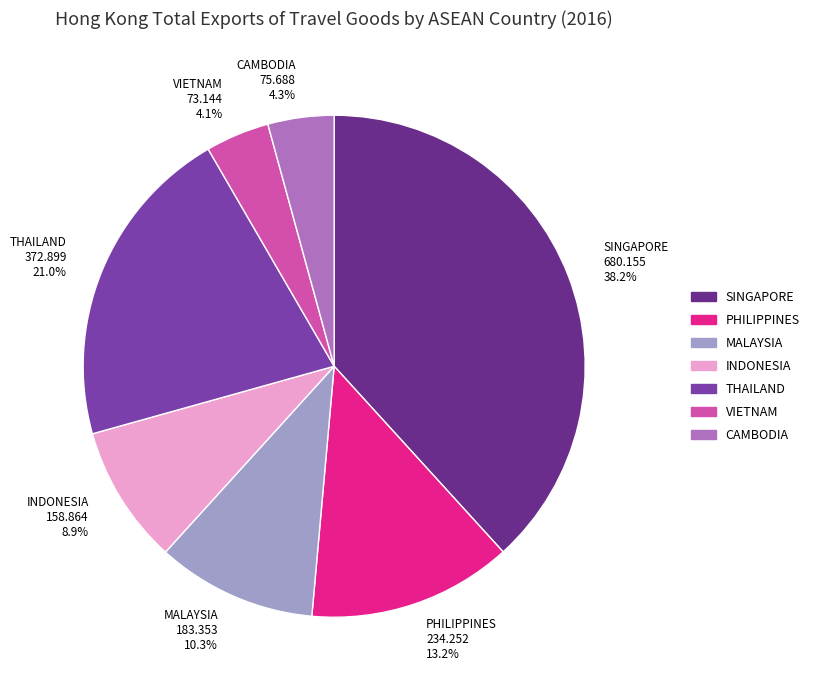

Which slice is the largest?

SINGAPORE